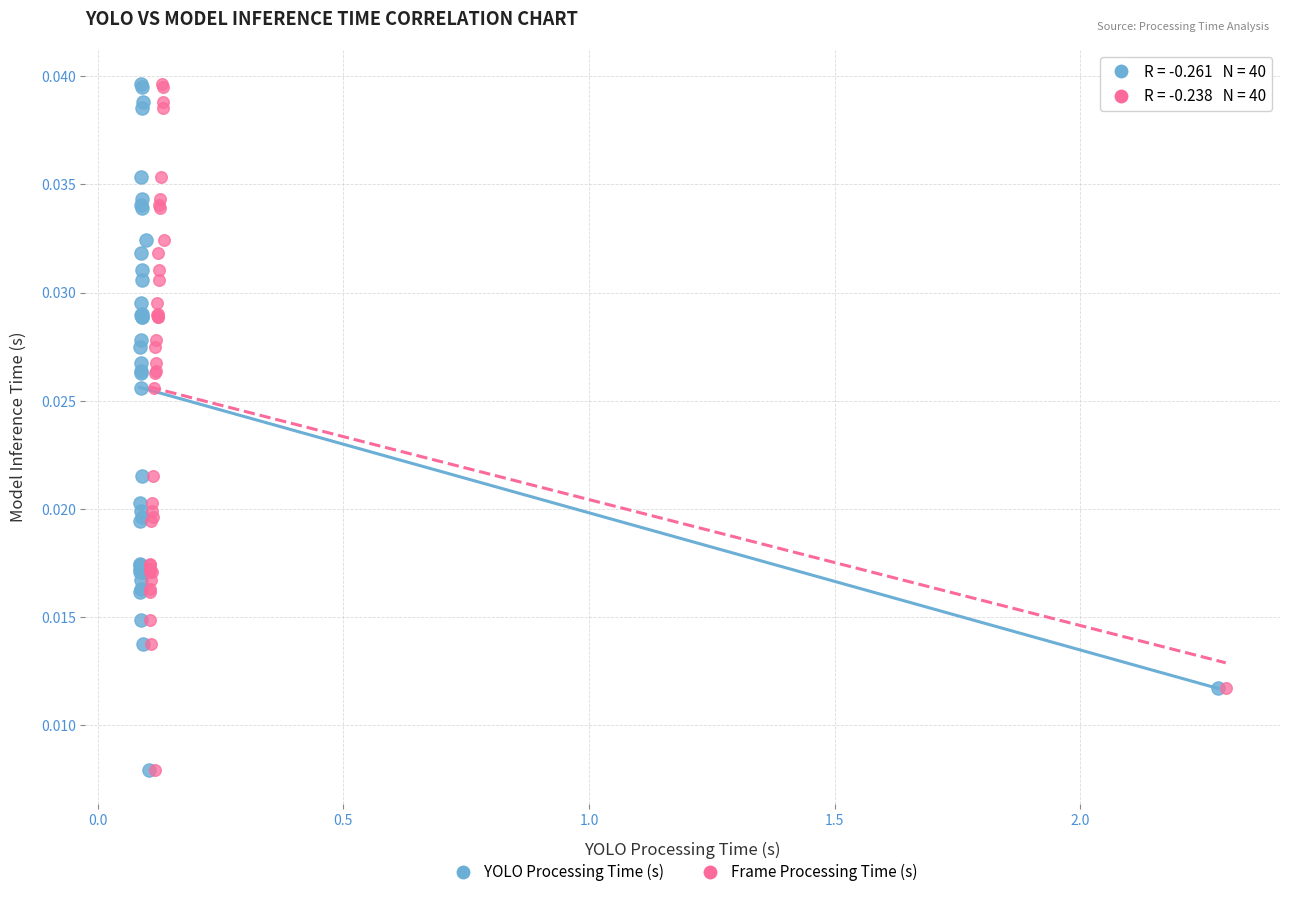

What are all the series names shown in the legend?

YOLO Processing Time (s), Frame Processing Time (s)